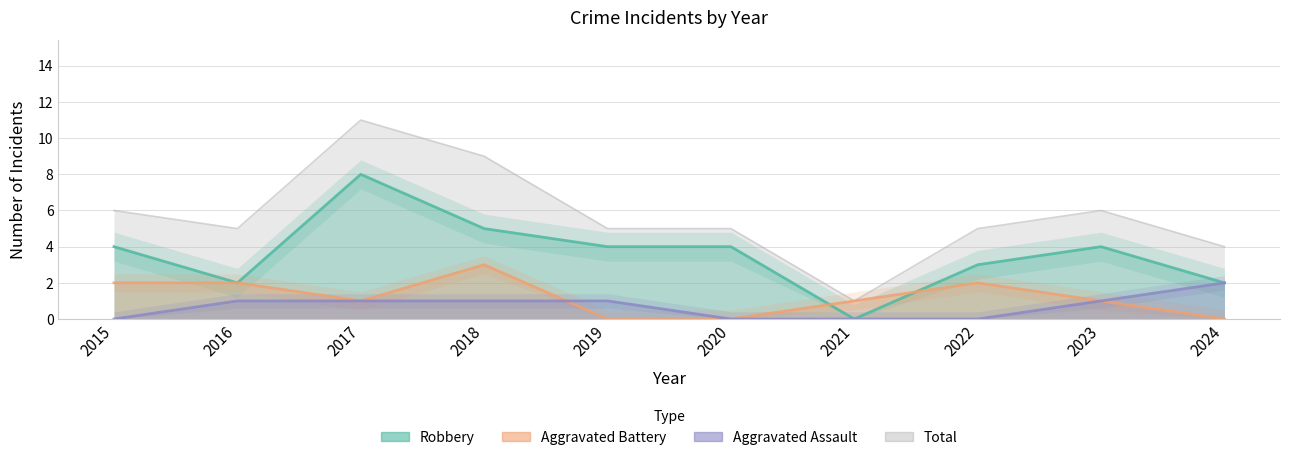

Reading right to left, transcribe all the data shown in this chart.

Robbery: 2024=2	2023=4	2022=3	2021=0	2020=4	2019=4	2018=5	2017=8	2016=2	2015=4
Aggravated Assault: 2024=2	2023=1	2022=0	2021=0	2020=0	2019=1	2018=1	2017=1	2016=1	2015=0
Aggravated Battery: 2024=0	2023=1	2022=2	2021=1	2020=0	2019=0	2018=3	2017=1	2016=2	2015=2
Total: 2024=4	2023=6	2022=5	2021=1	2020=5	2019=5	2018=9	2017=11	2016=5	2015=6